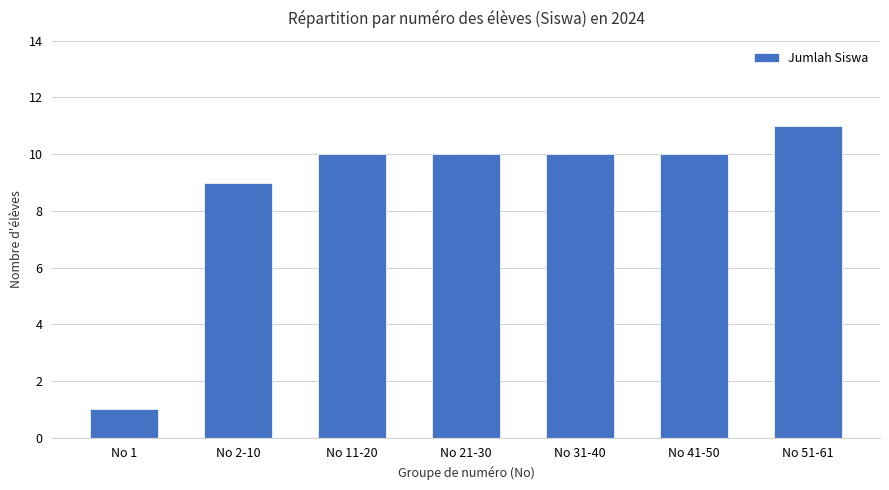

The value at No 11-20 is 10. True or false?

True